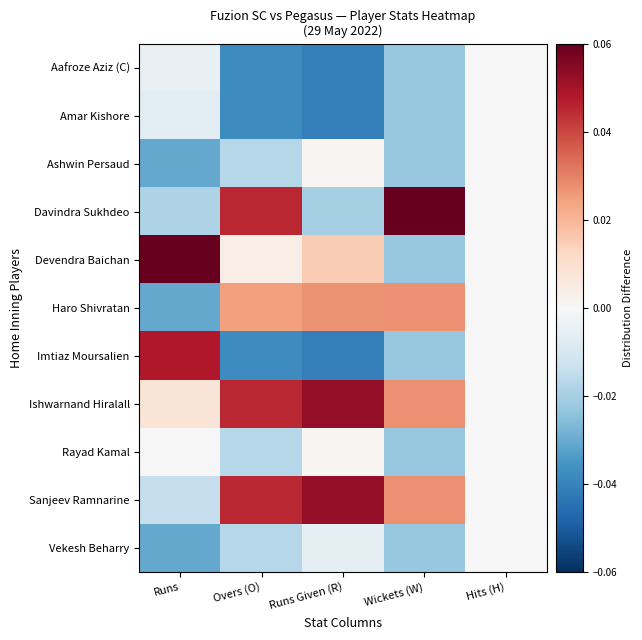

At which category is the sum across all series the highest?

Wickets (W)